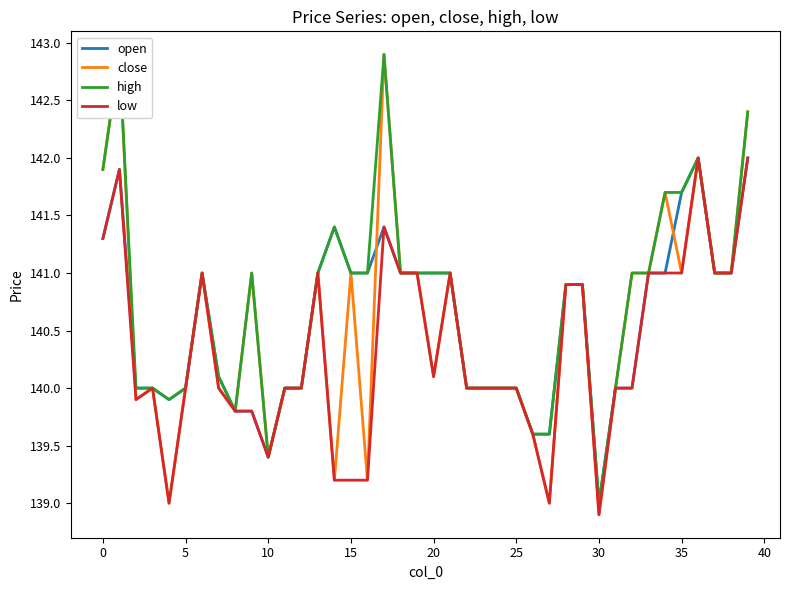

Is it true that open equals 30.9 at 5?

False